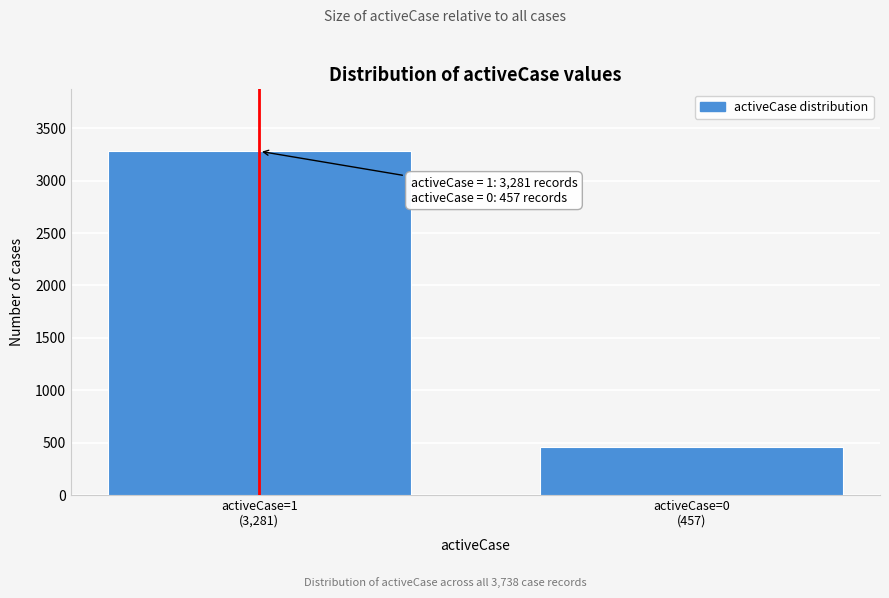

Reading left to right, what are all the values shown in this chart?

3281	457